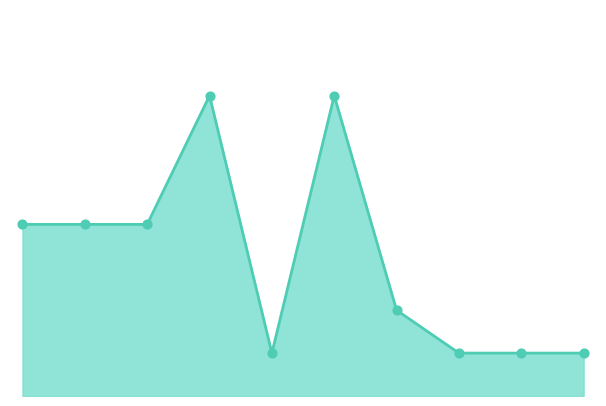

Does the chart have visible grid lines?

No